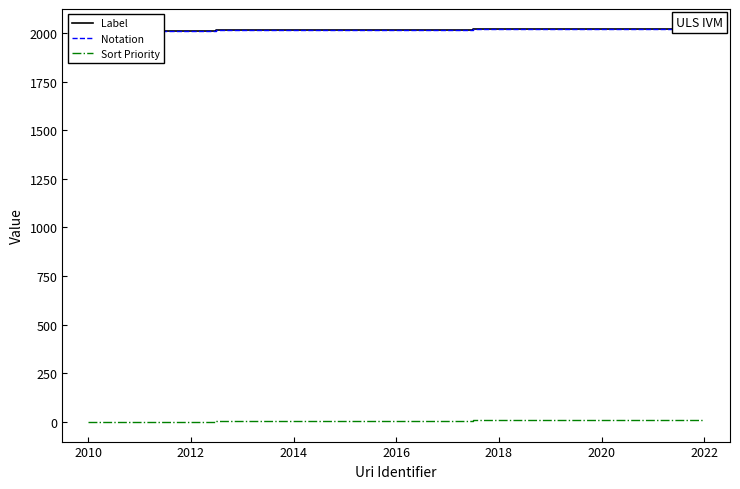

Which series changed the most between 2010 and 2022?

Label